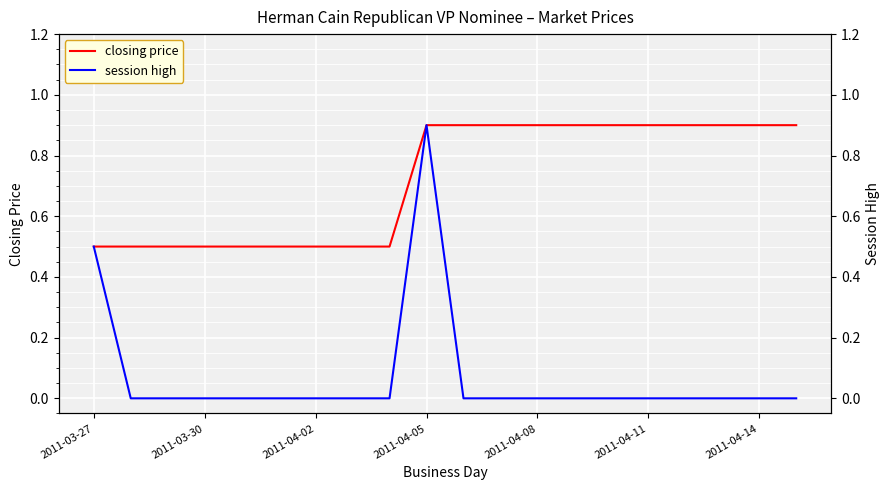

How many data points does each series have?

20